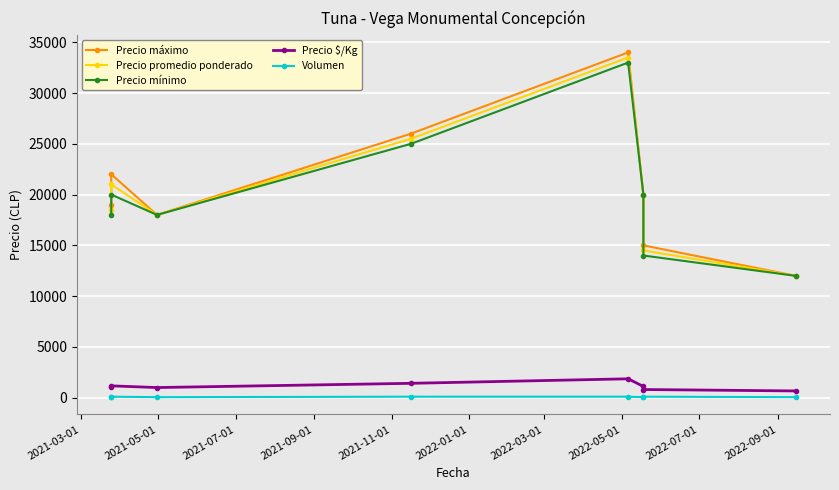

Count the number of data series in this chart.

5